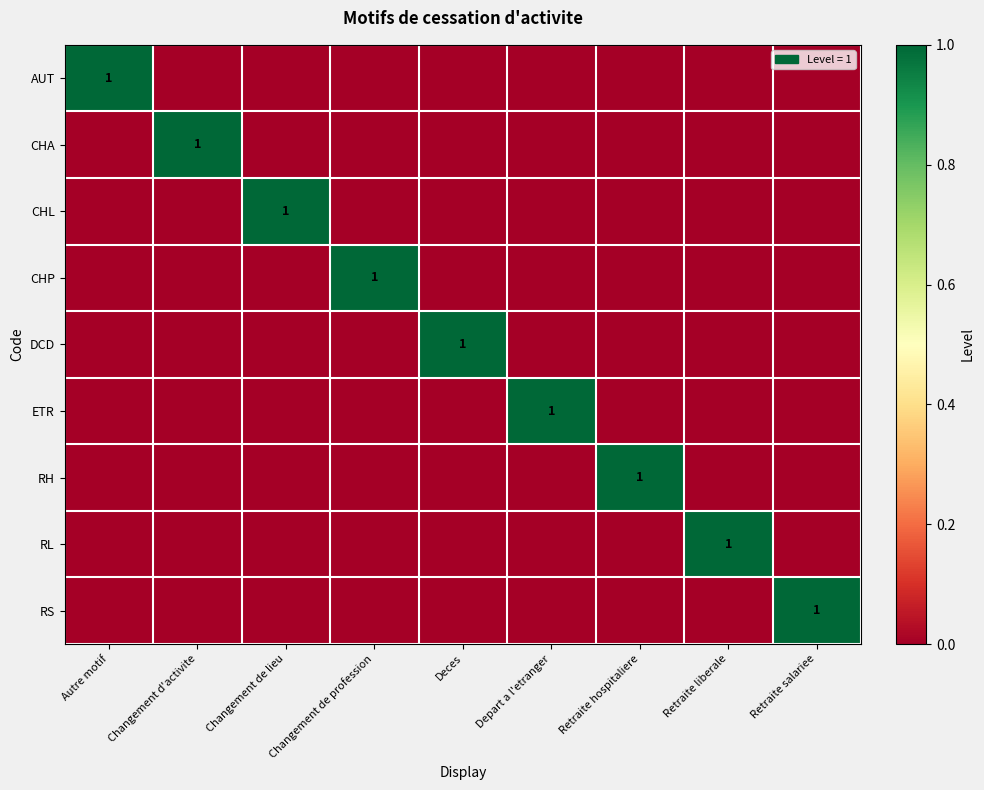

True or false: ETR has a value of 2 at Depart a l'etranger.

False